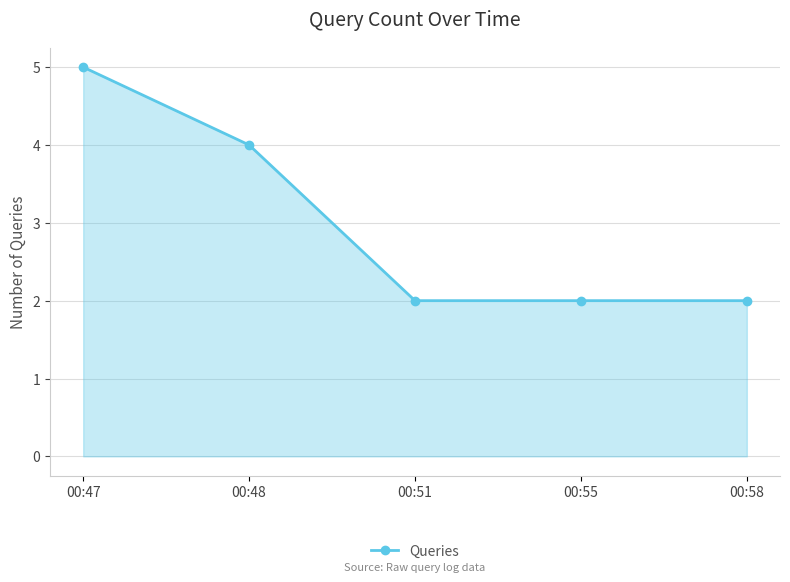

Does the chart have visible grid lines?

Yes